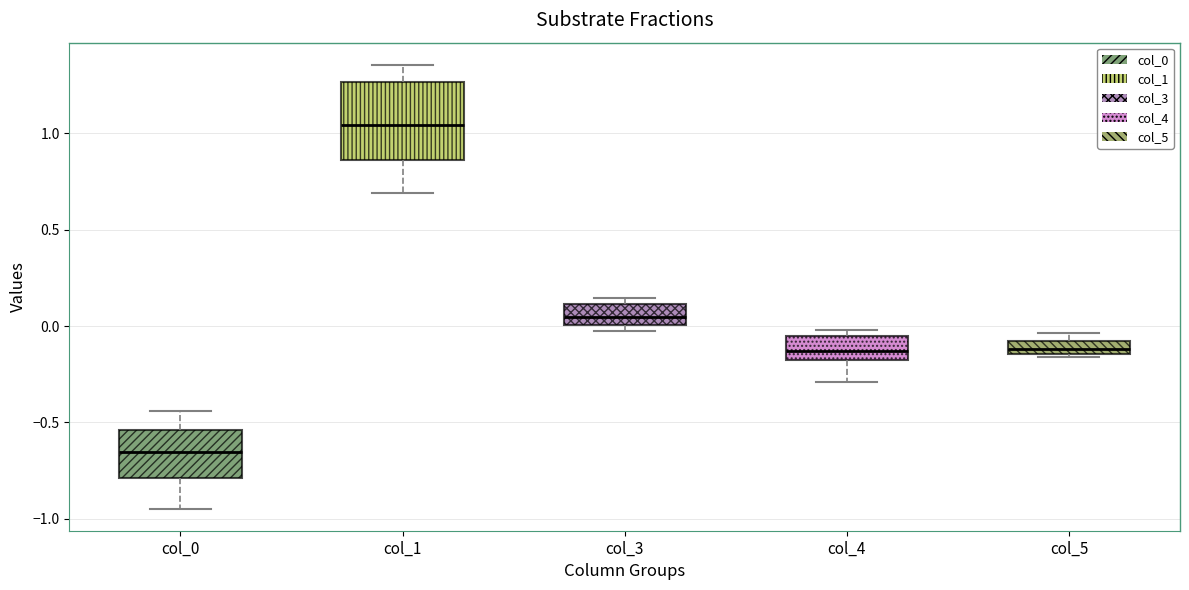

Where is the lower edge of the box for col_3 on the y-axis? The values are not printed on the chart, so give them approximately, as read against the axis.

0.00